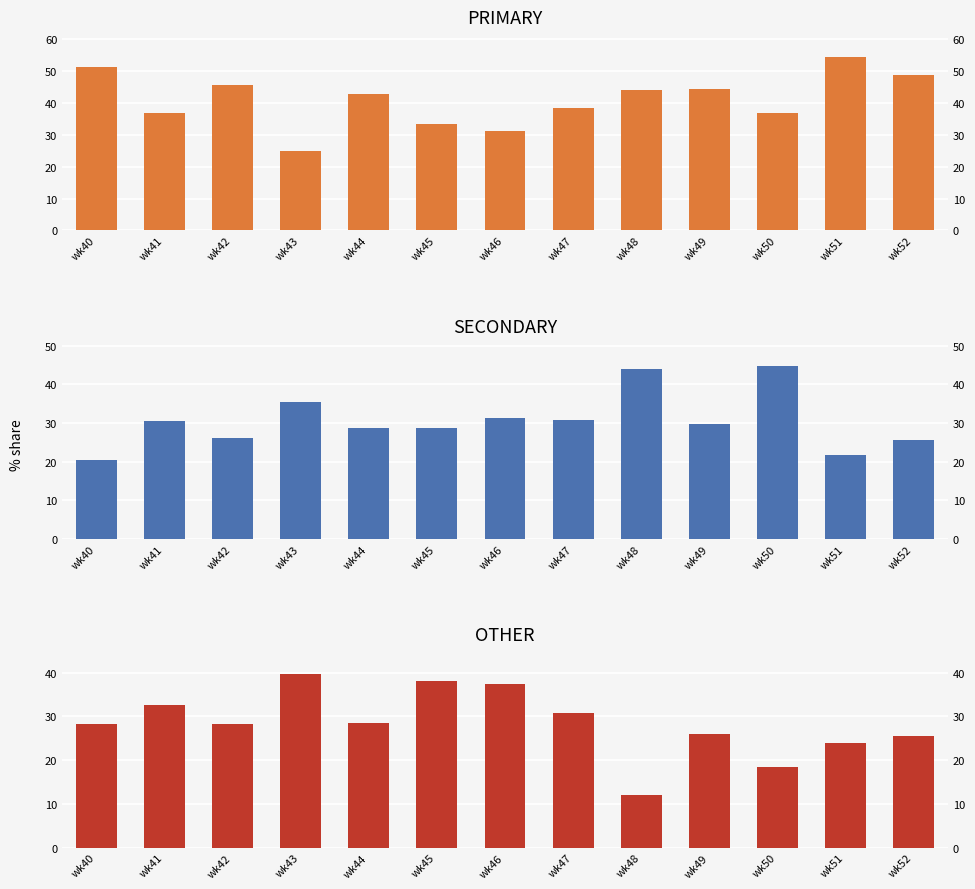

Which category has the lowest value in the SECONDARY series?

wk40